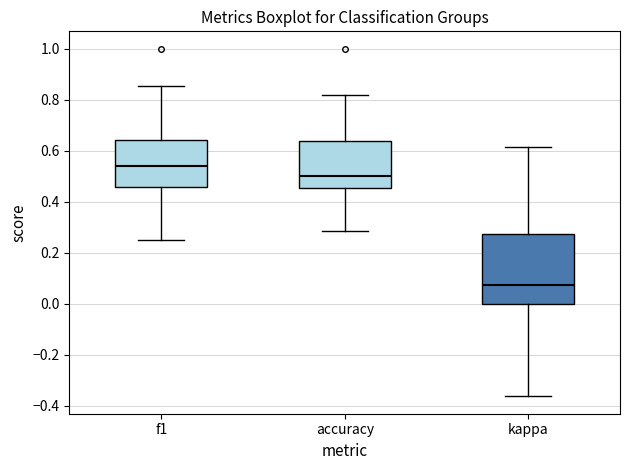

Which box is the tallest, from its lower edge to its upper edge?

kappa